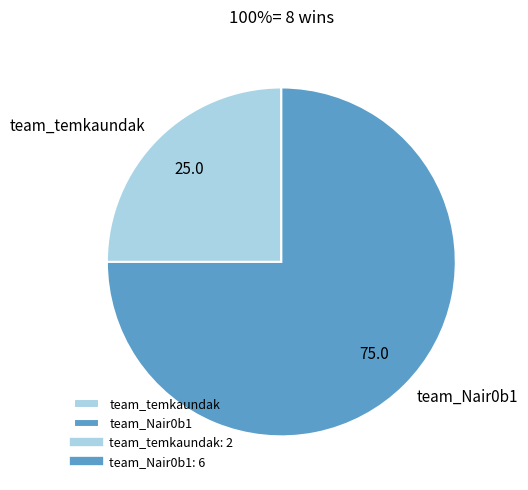

Approximately how many times larger is the value at team_Nair0b1 compared to team_temkaundak?

3.0